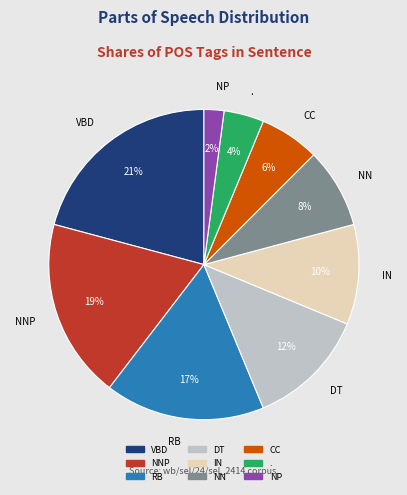

Rank the categories by value from lowest to highest.

NP, ., CC, NN, IN, DT, RB, NNP, VBD